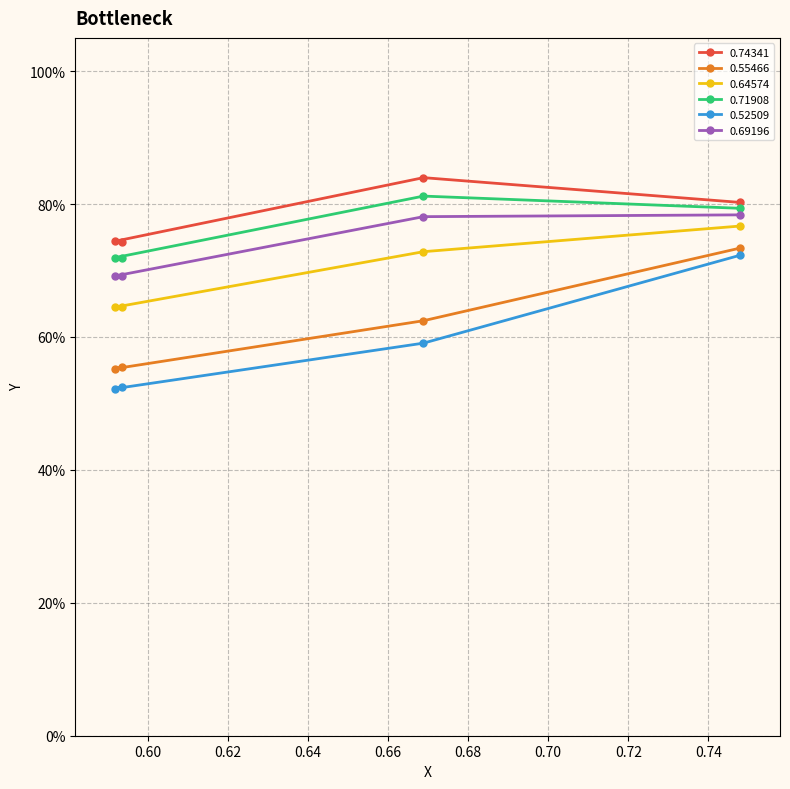

What are all the series names shown in the legend?

0.74341, 0.55466, 0.64574, 0.71908, 0.52509, 0.69196